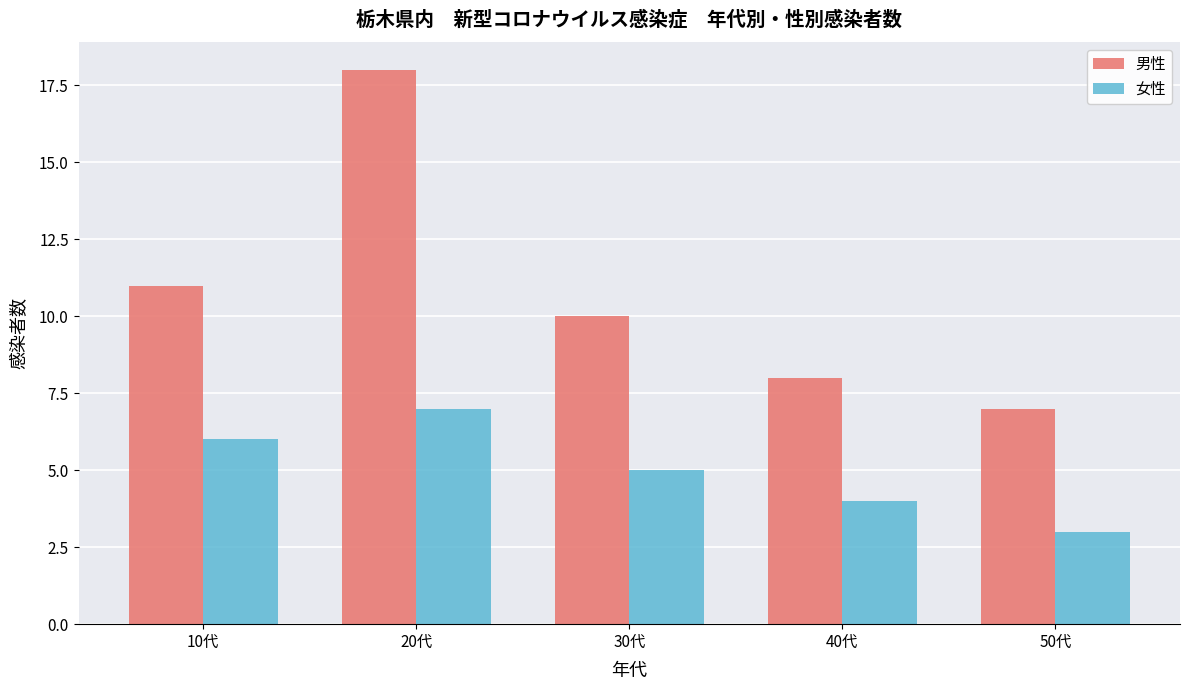

Reading left to right, extract all data points from this chart.

男性: 10代=11	20代=18	30代=10	40代=8	50代=7
女性: 10代=6	20代=7	30代=5	40代=4	50代=3